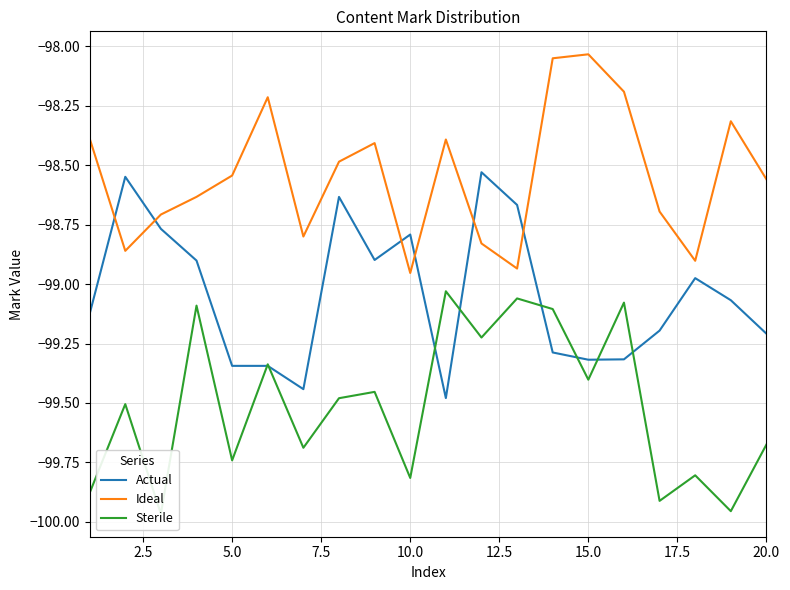

How many intersections are there between Ideal and Actual?

6